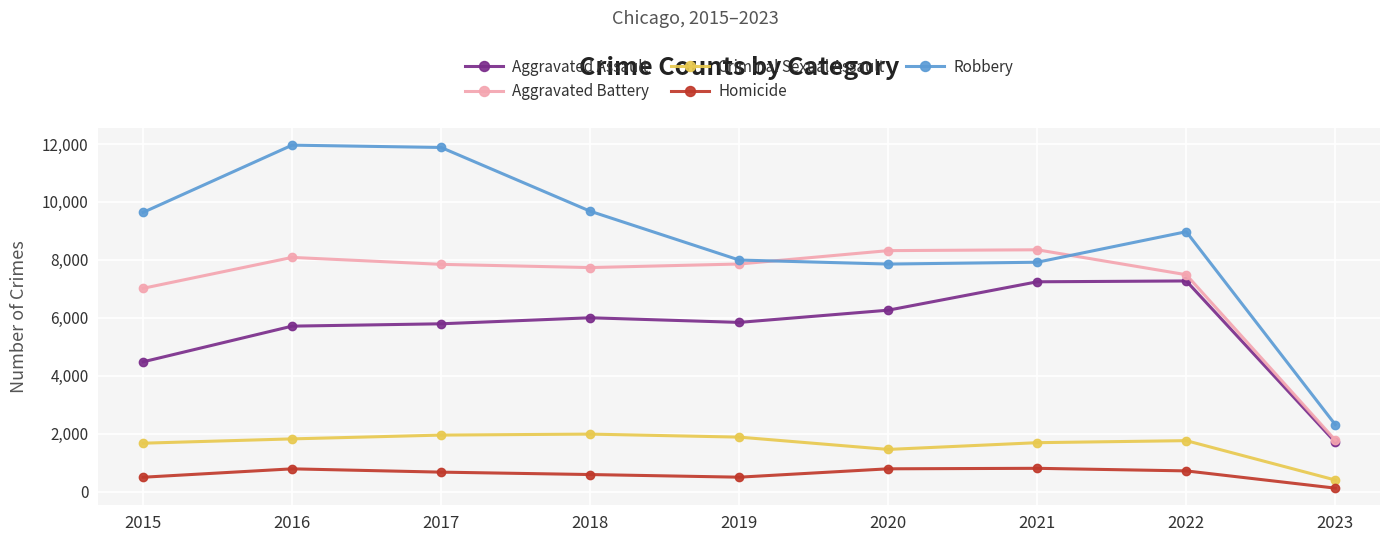

True or false: Criminal Sexual Assault has more than 1 points higher than both neighbors.

True